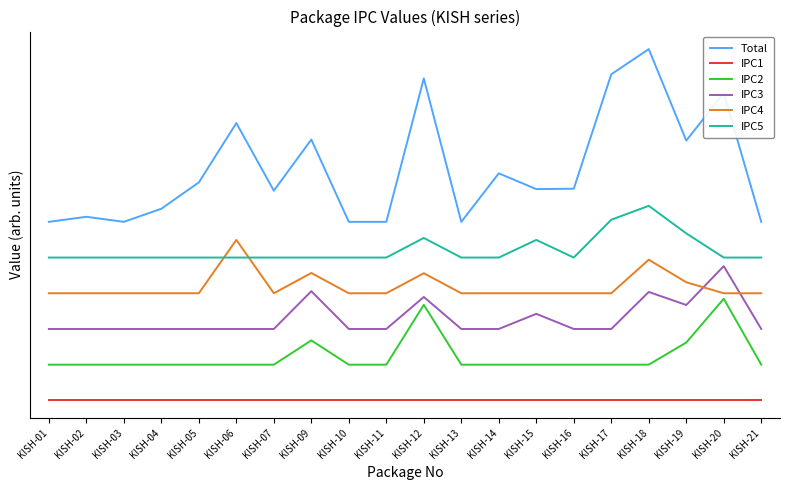

What are all the series names shown in the legend?

Total, IPC1, IPC2, IPC3, IPC4, IPC5